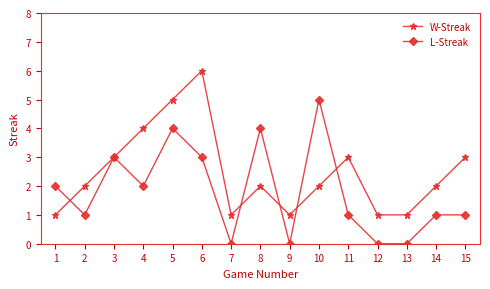

Between 9 and 11, which series saw the biggest shift?

W-Streak